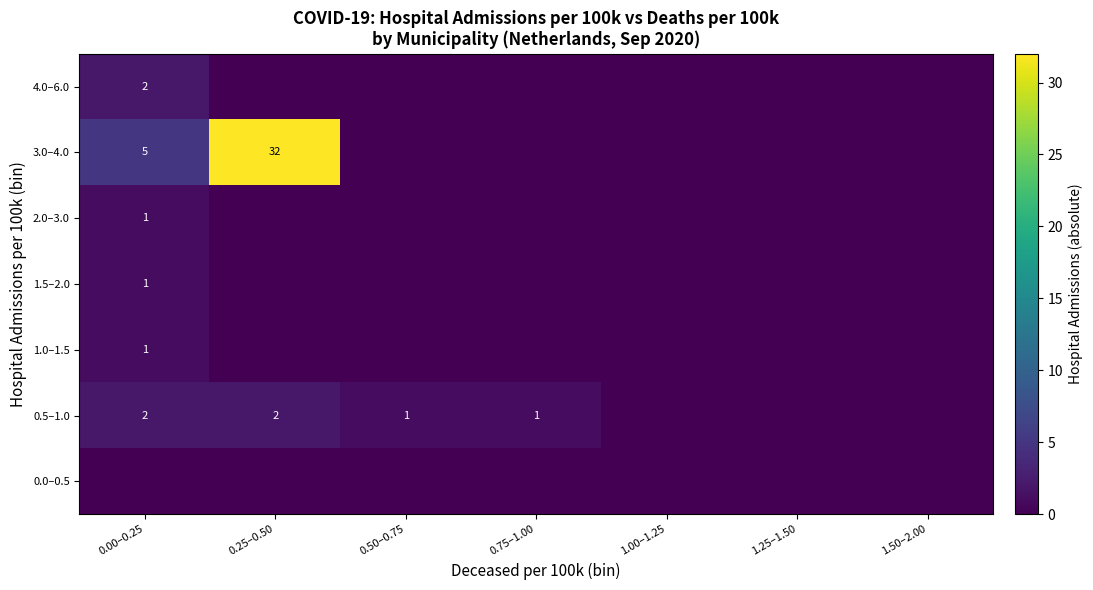

Count the number of categories in the chart.

7